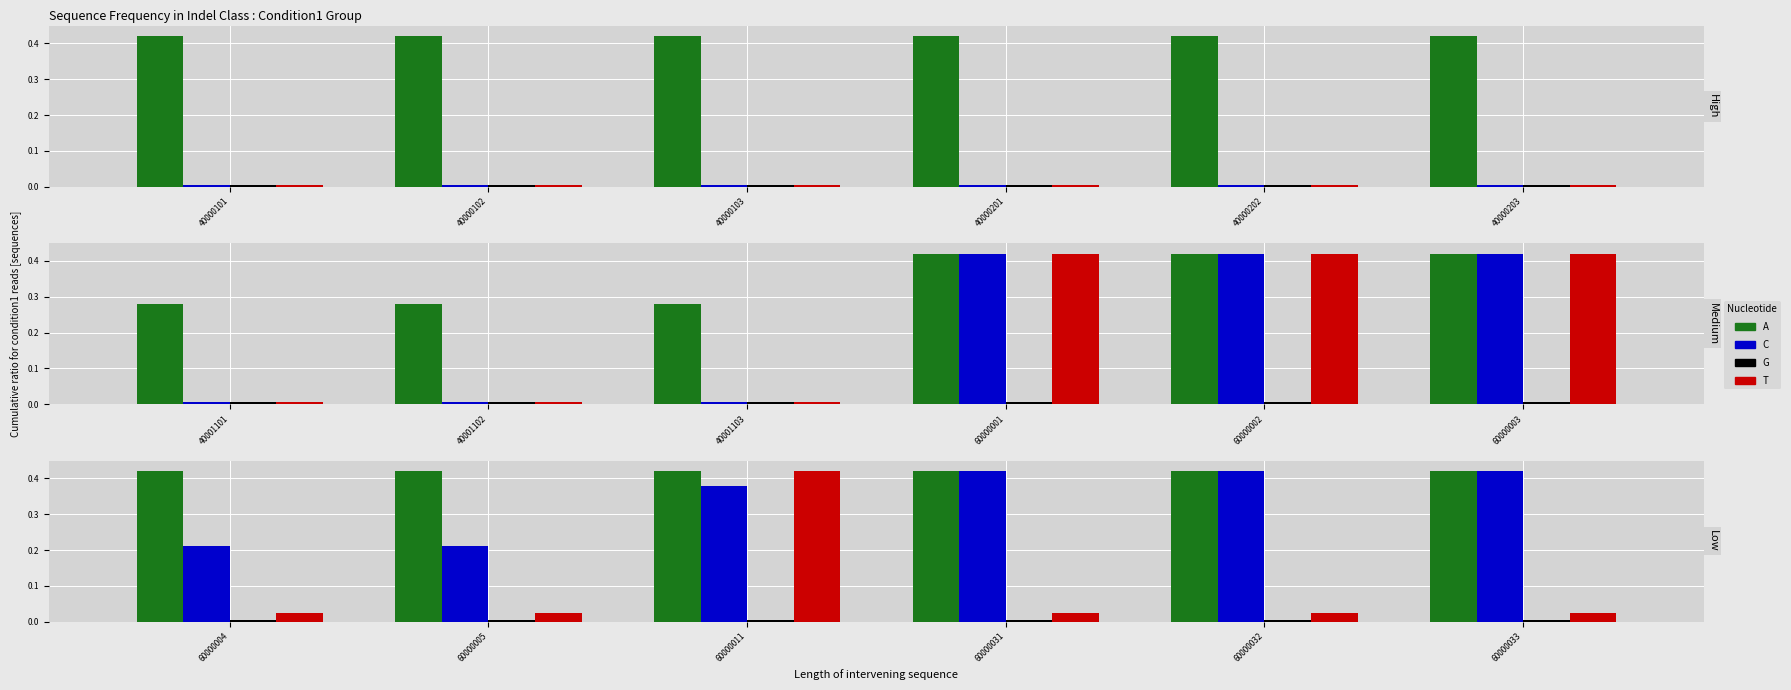

The SkillCD (norm) series shows 0.0 at 40000103. True or false?

False